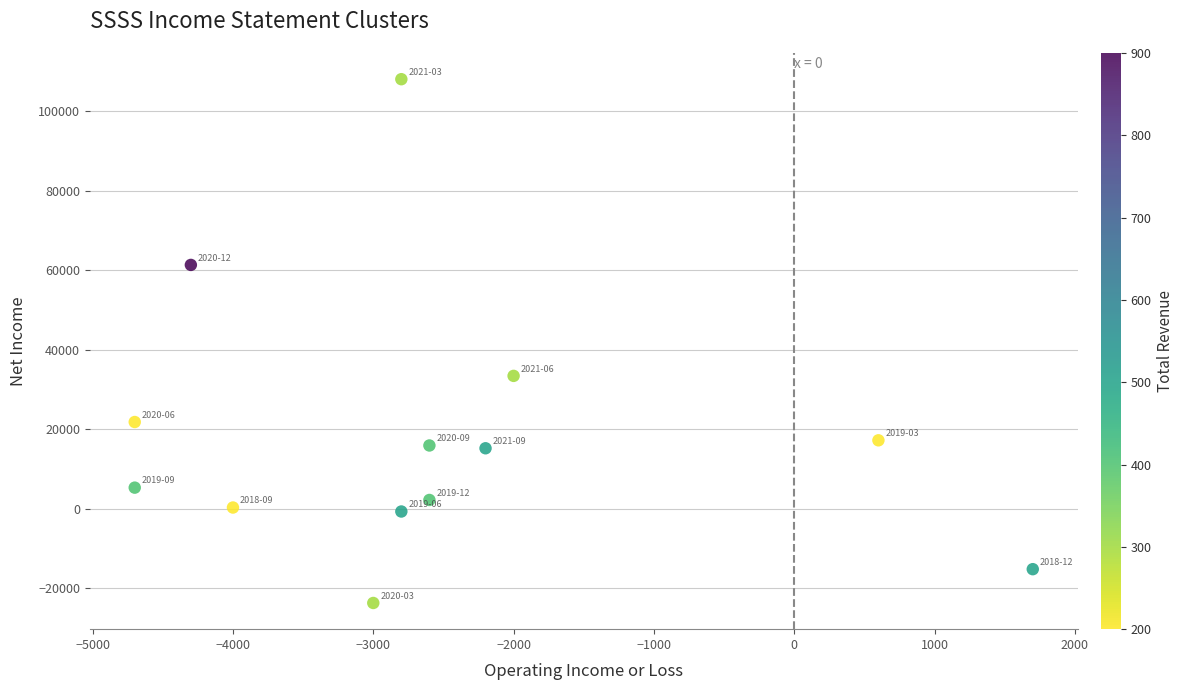

What Y value in the scatter plot is closest to 42150?

33400